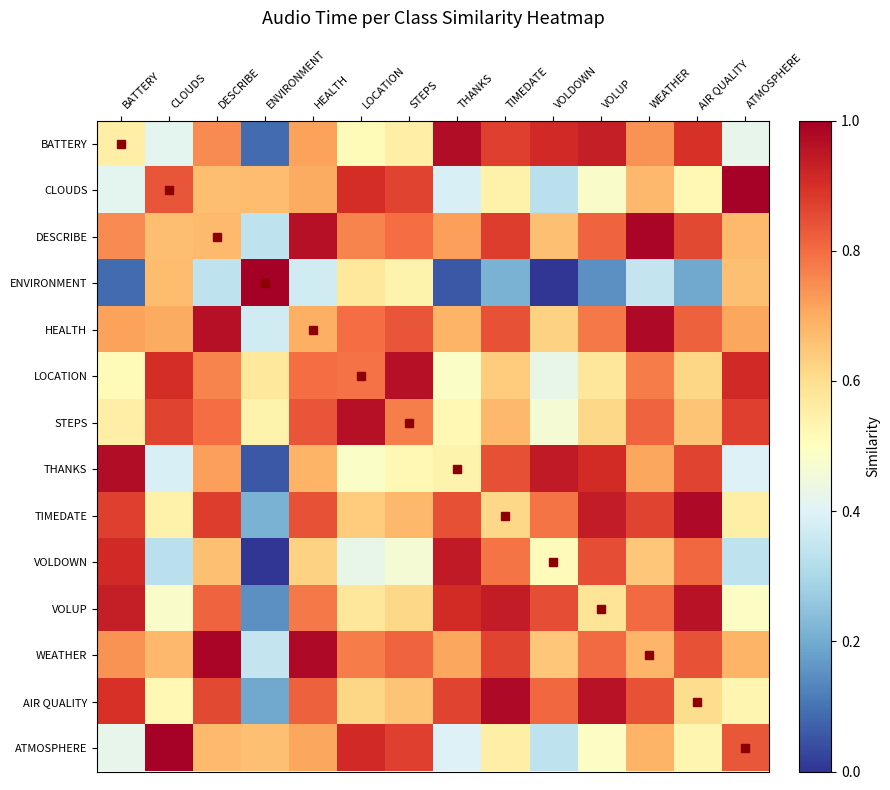

What is the greatest value displayed?

1.0